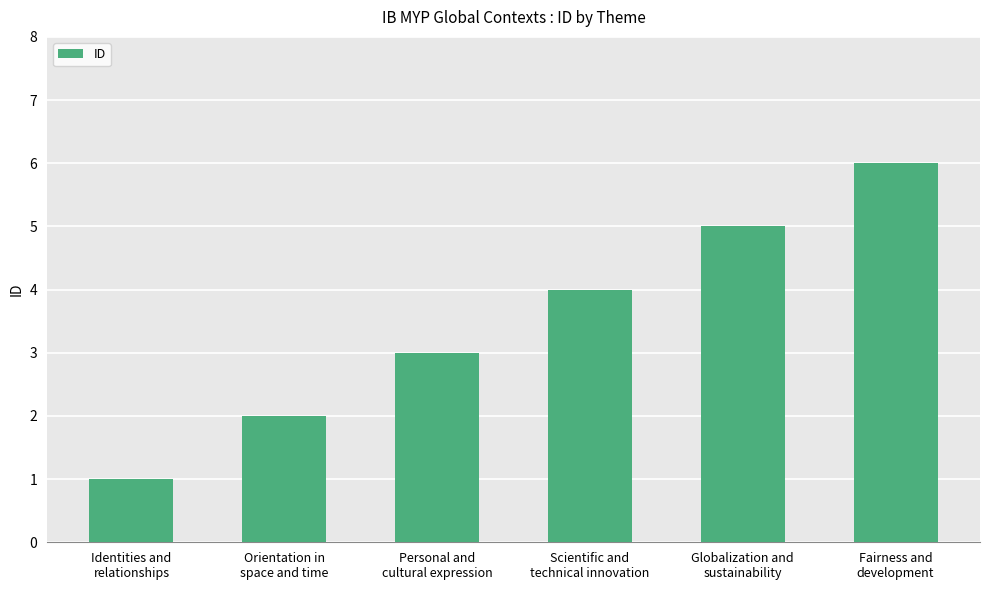

At which category does the chart reach its minimum across all series?

Identities and
relationships